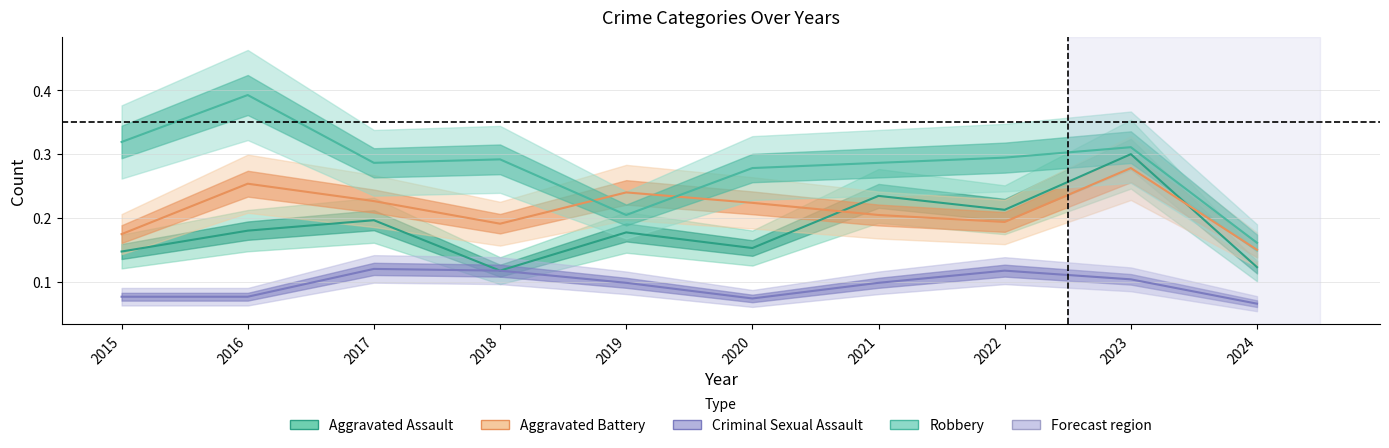

Between 2020 and 2022, which is larger?

2022